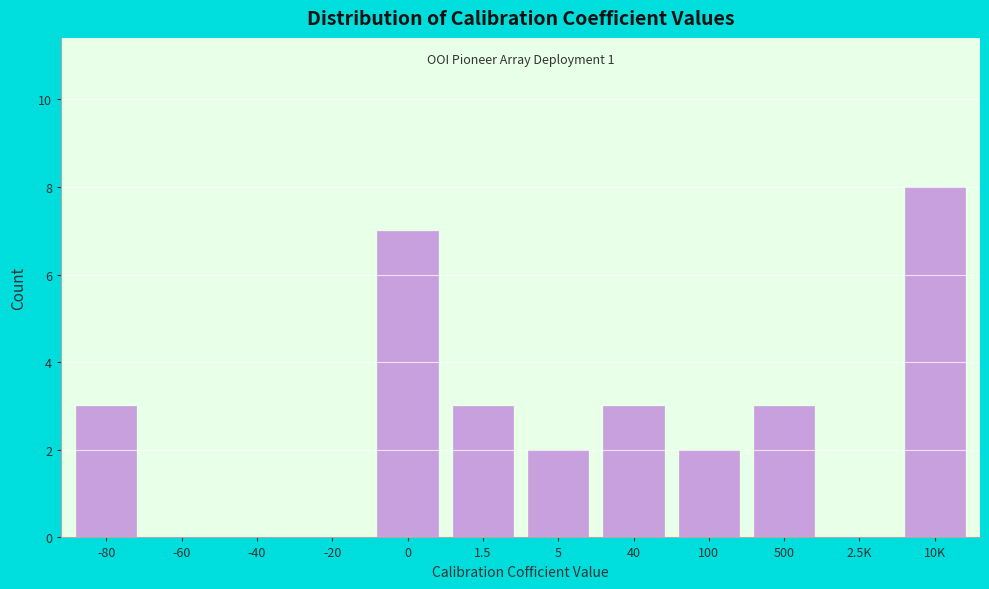

Reading left to right, list all the values displayed in this chart.

-80=3	-60=0	-40=0	-20=0	0=7	1.5=3	5=2	40=3	100=2	500=3	2.5K=0	10K=8